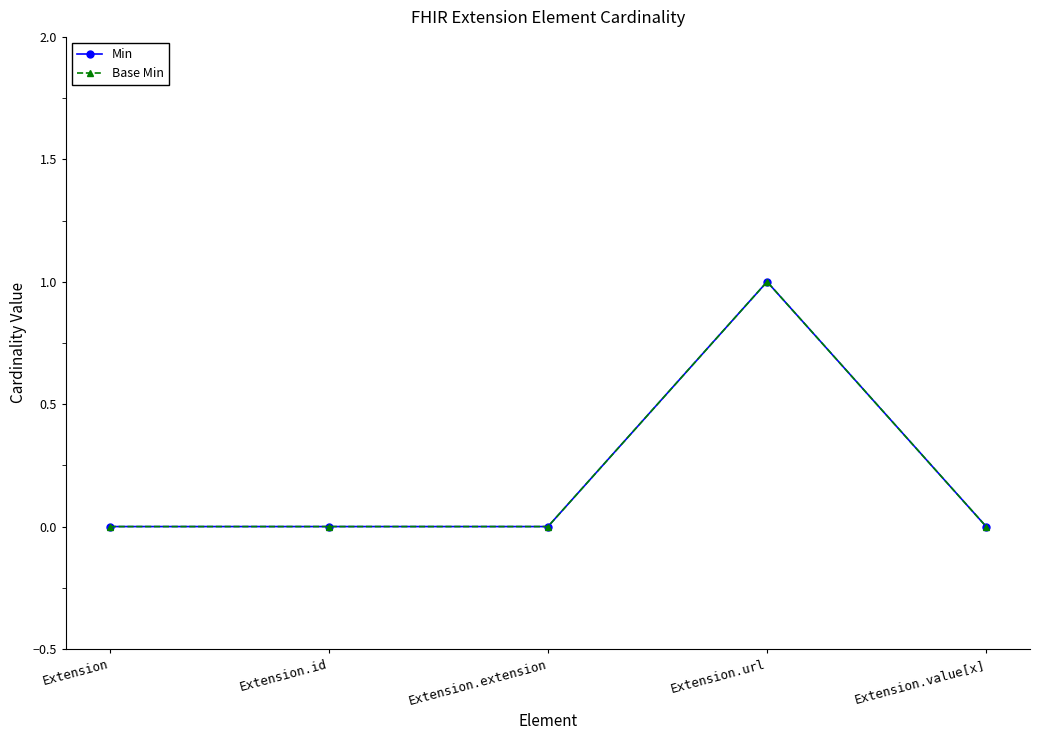

Reading left to right, transcribe all the data shown in this chart.

Min: 0	0	0	1	0
Base Min: 0	0	0	1	0